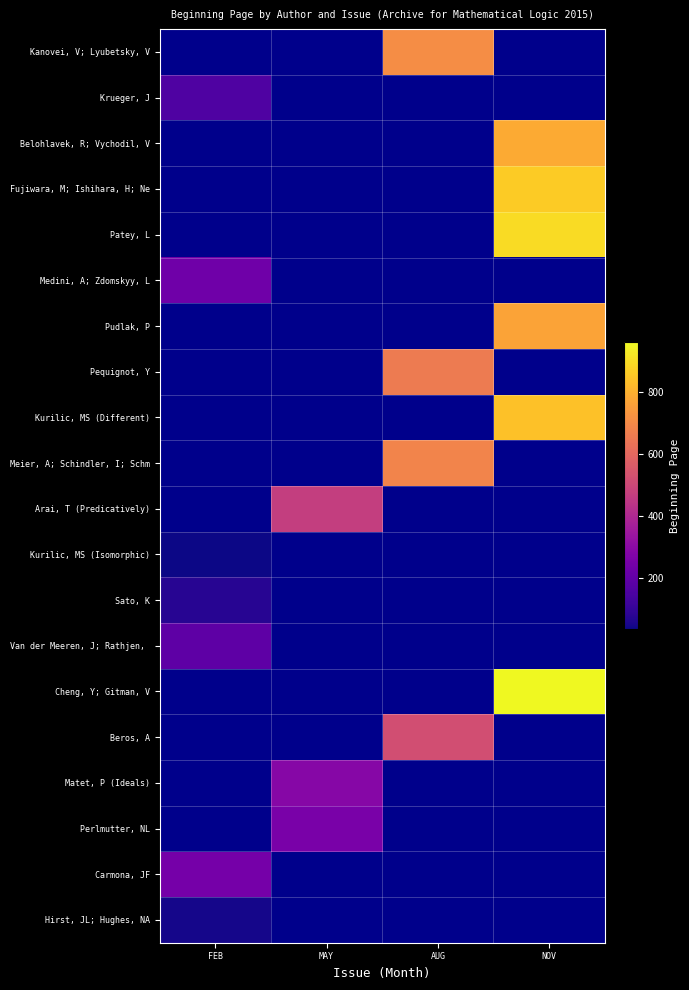

What is the maximum value shown in the chart?

961.0